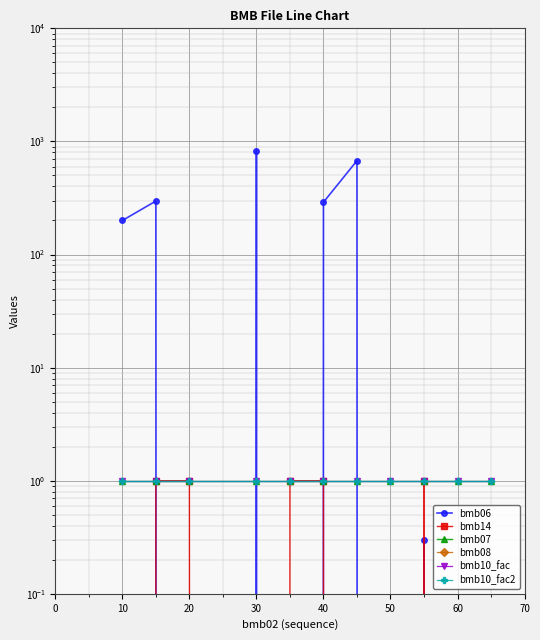

True or false: bmb10_fac2 has a value of 1.0 at 40.

True